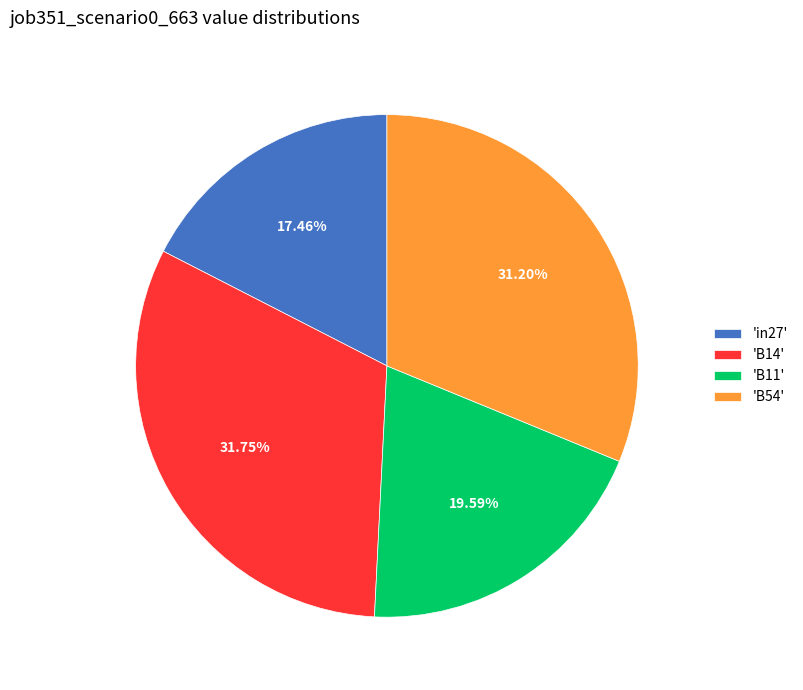

Do 'in27' and 'B54' together represent more than half of the pie?

No